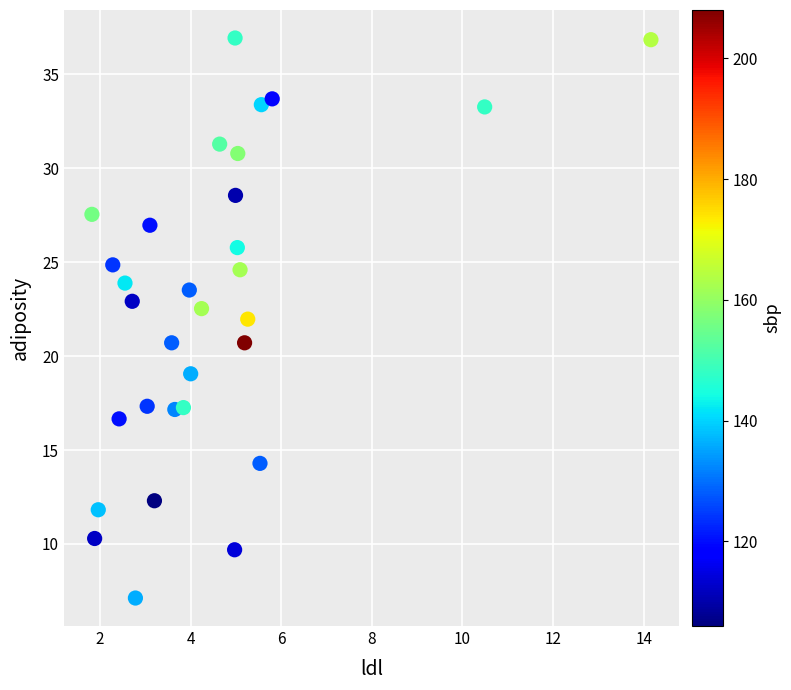

What is the range of X values (max minus min)?

12.3